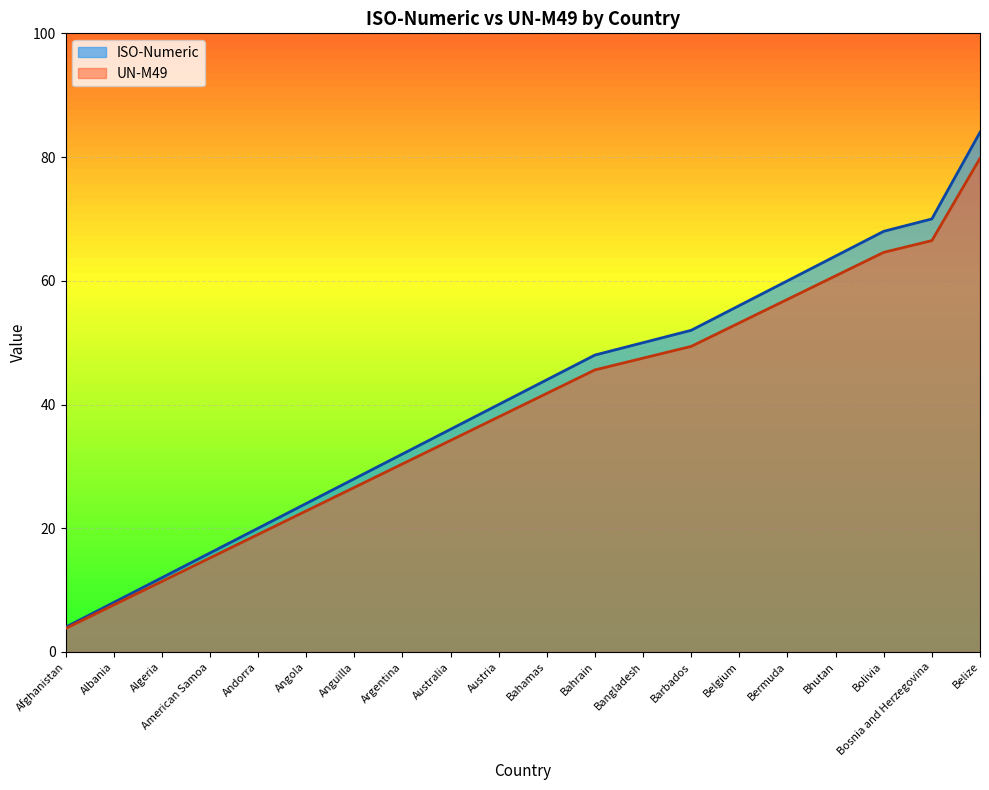

List the series in order of their overall mean, lowest first.

UN-M49, ISO-Numeric